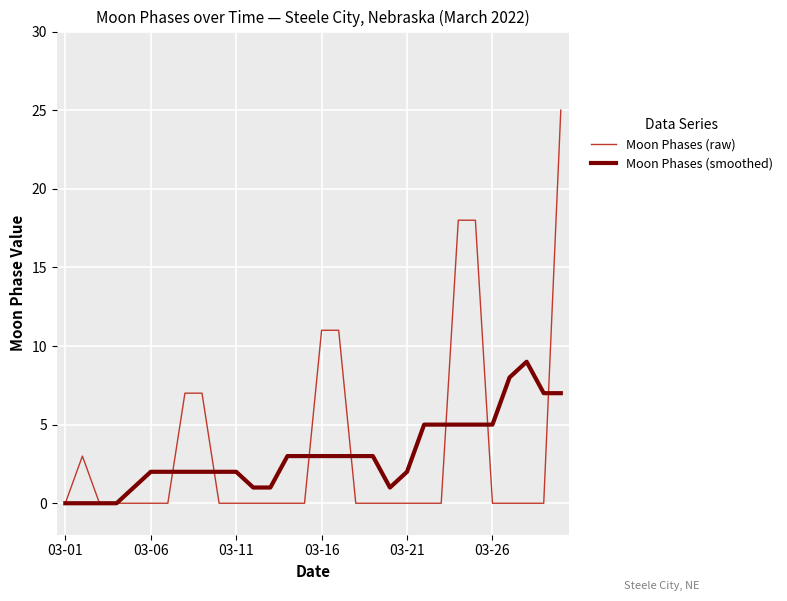

What is the maximum value for Moon Phases (raw)?

25